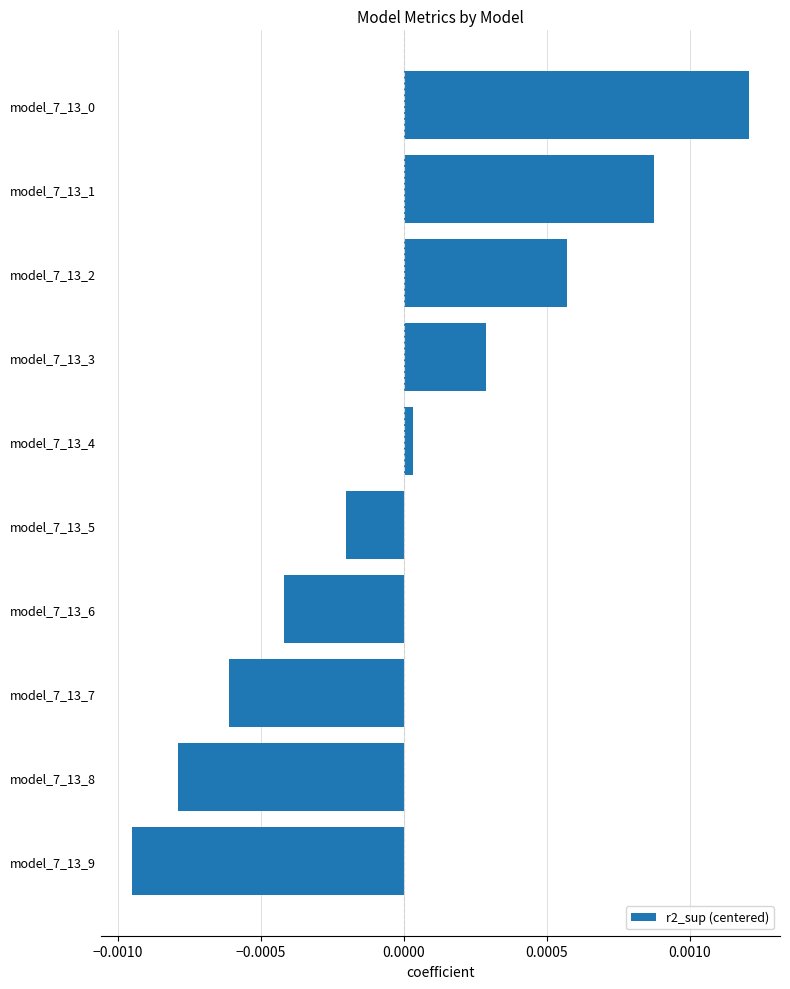

Which has a higher value, model_7_13_2 or model_7_13_6?

model_7_13_2